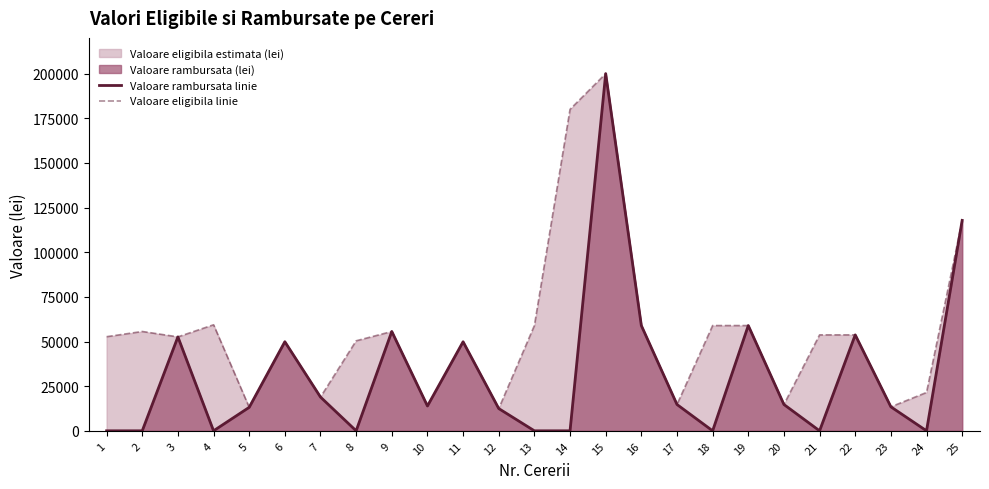

List the series in order of their overall mean, highest first.

Valoare eligibila linie, Valoare rambursata linie